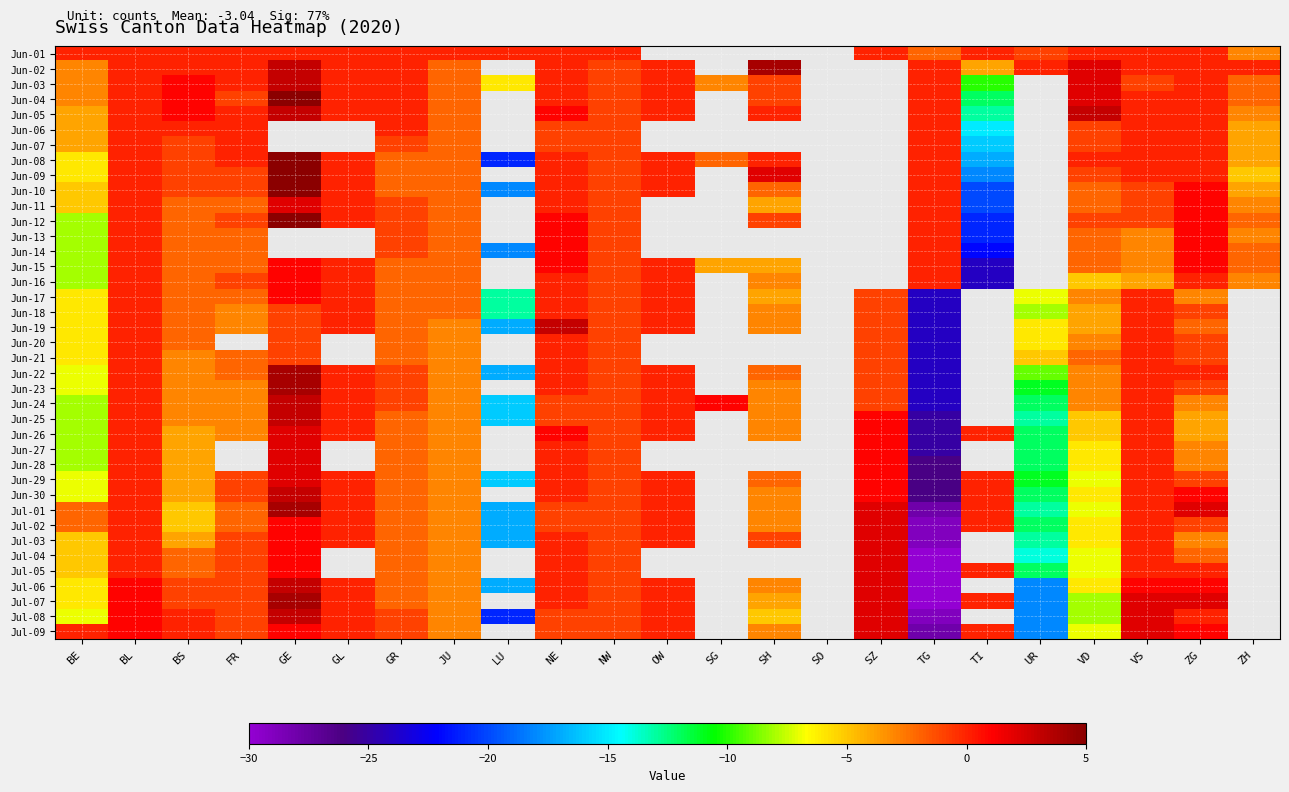

List the series in order of their peak value, lowest first.

Jun-01, Jun-06, Jun-07, Jun-18, Jun-20, Jun-21, Jun-13, Jun-14, Jun-15, Jun-16, Jun-17, Jun-11, Jun-26, Jun-27, Jun-28, Jun-29, Jul-02, Jul-03, Jul-04, Jul-05, Jul-09, Jun-03, Jun-05, Jun-19, Jun-24, Jun-25, Jun-30, Jul-06, Jul-08, Jun-02, Jun-22, Jun-23, Jul-01, Jul-07, Jun-04, Jun-08, Jun-12, Jun-10, Jun-09